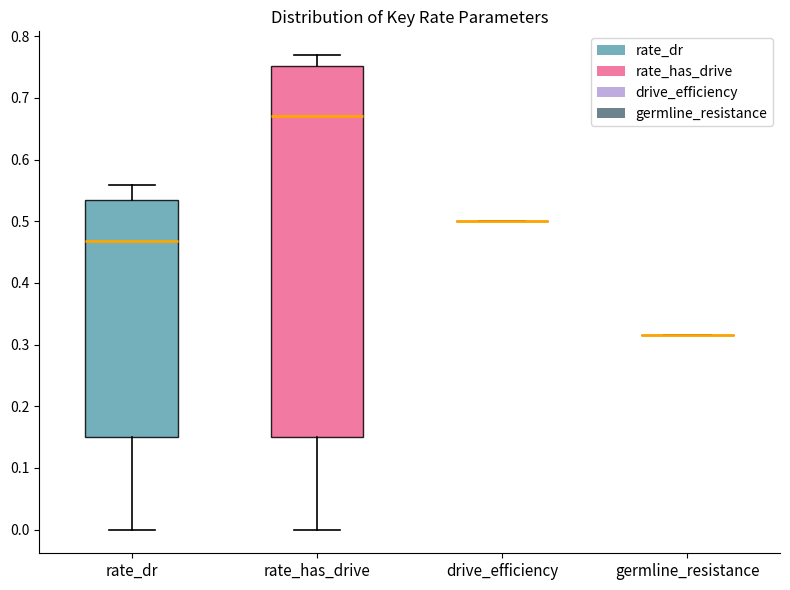

Comparing the boxes themselves (not the whiskers), which one is the tallest?

rate_has_drive